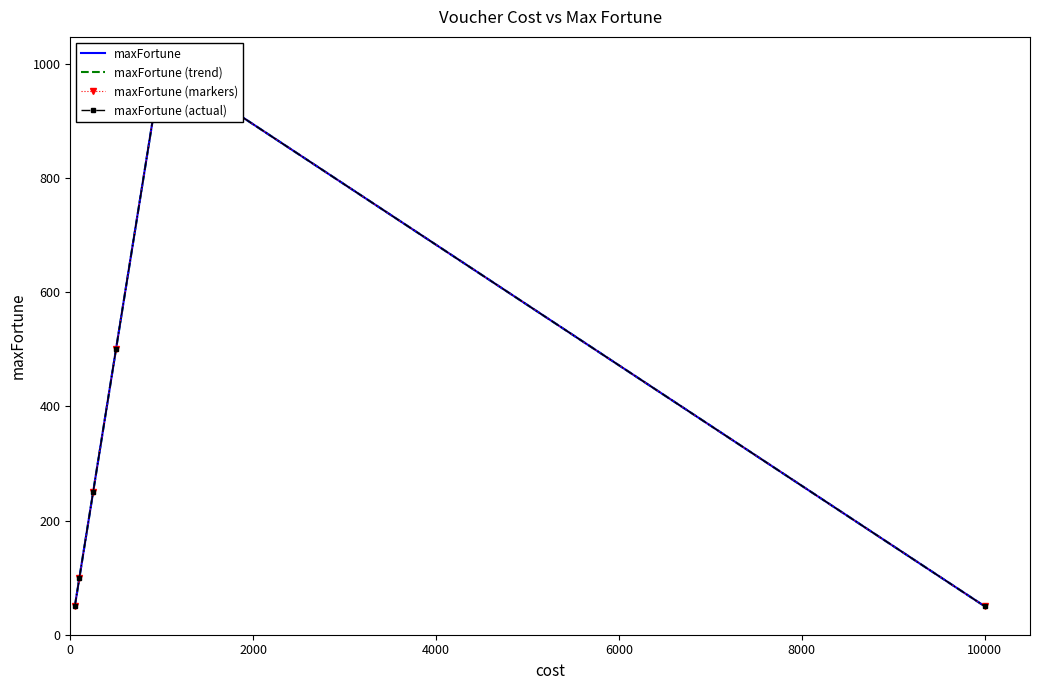

What is the greatest value displayed?

1000